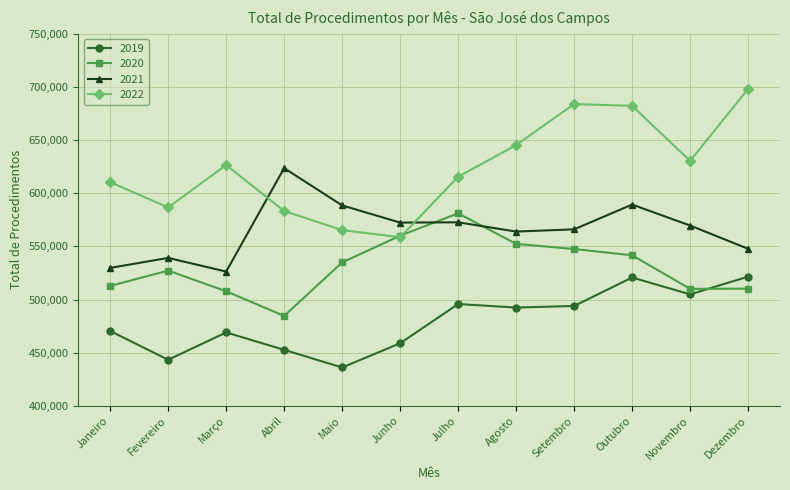

What is the approximate value of 2019 at Março, to the nearest 10?

469030